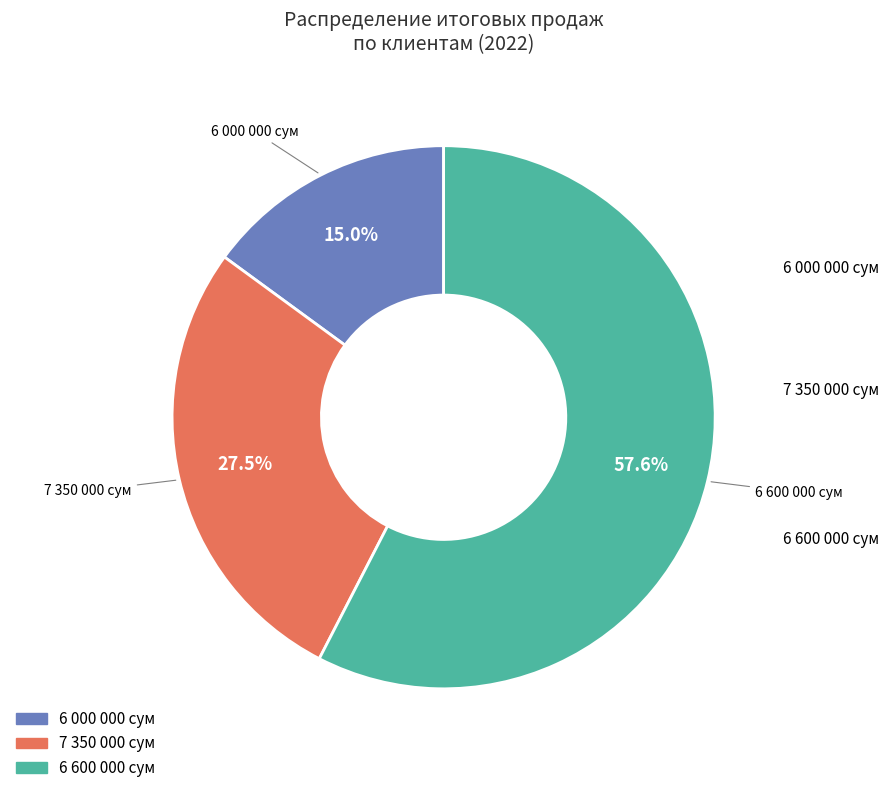

Combined, do 7 350 000 сум and 6 000 000 сум account for over 50%?

No